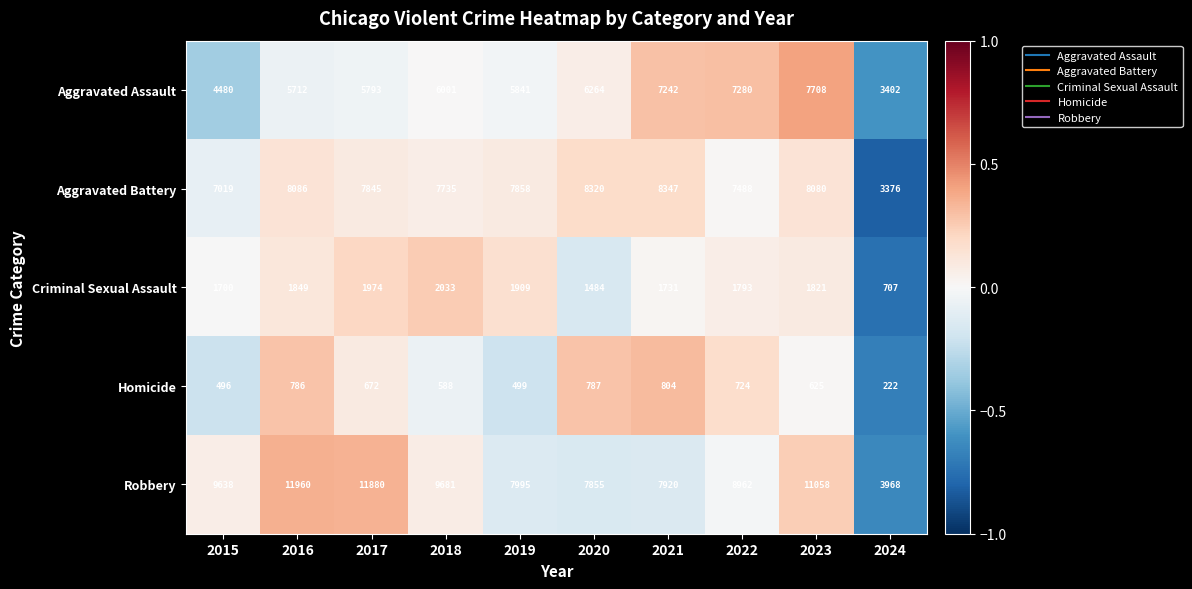

Is it true that Criminal Sexual Assault equals 1793 at 2022?

True